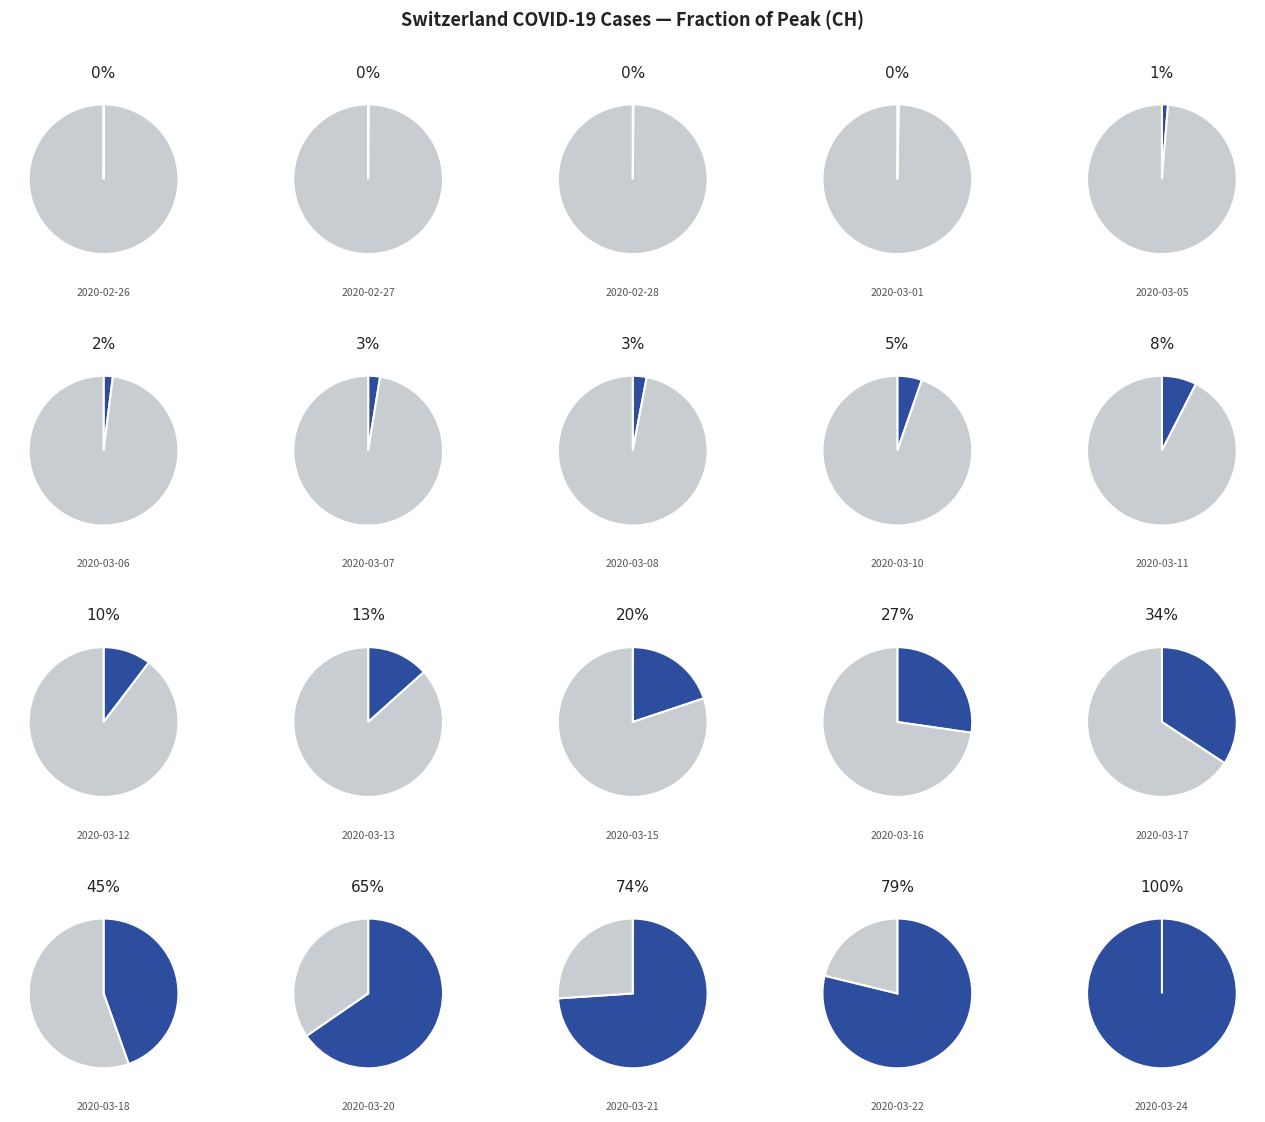

Combined, do 2020-03-11 and 2020-03-04 account for over 50%?

No